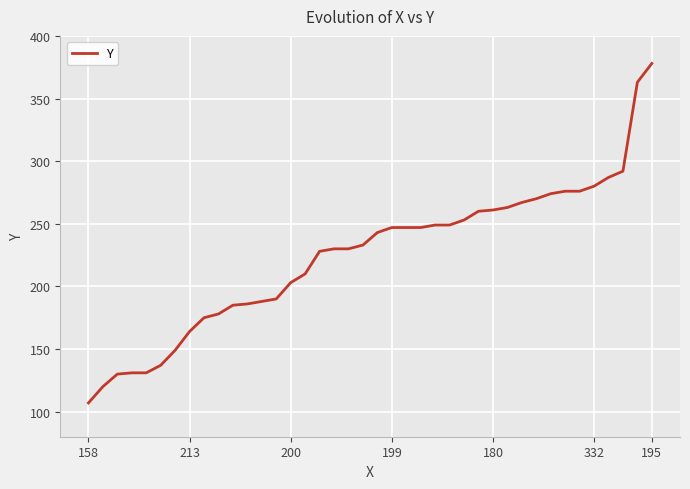

What is the greatest value displayed?

378